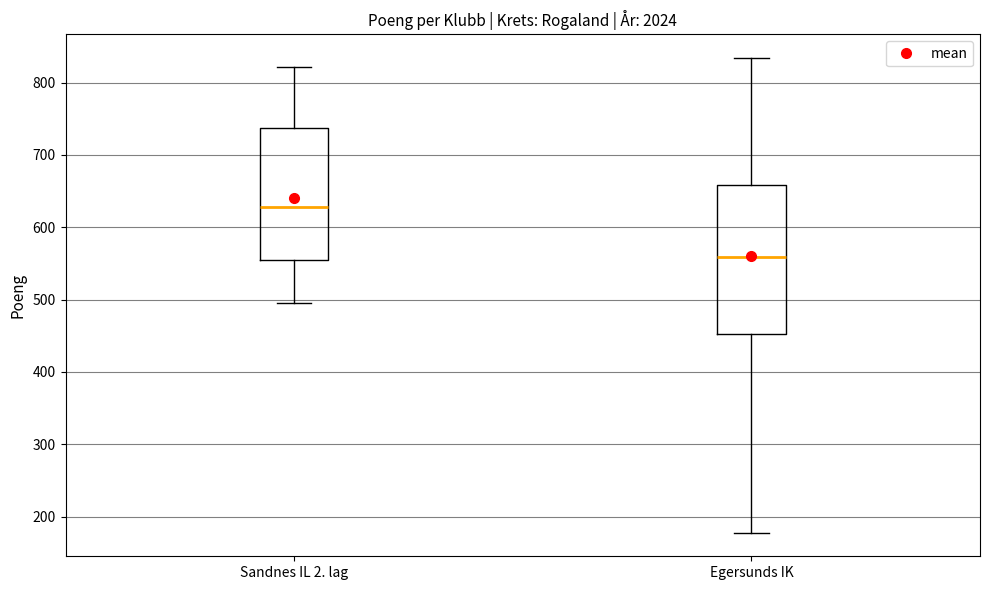

Which box is the tallest, from its lower edge to its upper edge?

Egersunds IK